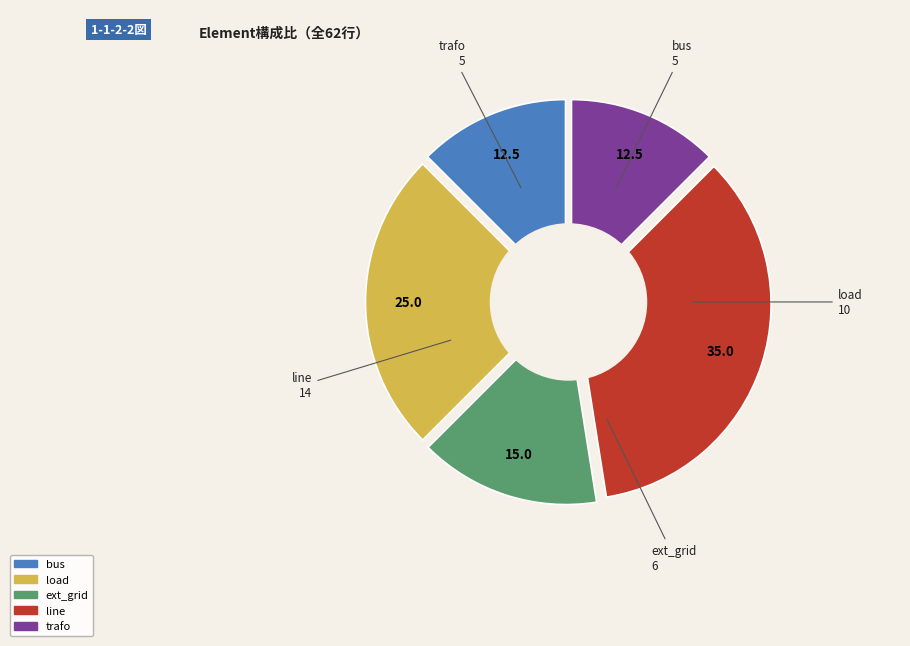

What percentage is the load slice, to the nearest percent?

25%